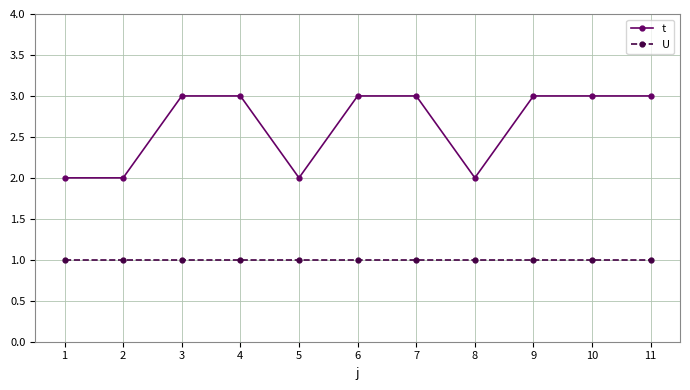

The t series shows 5 at 10. True or false?

False